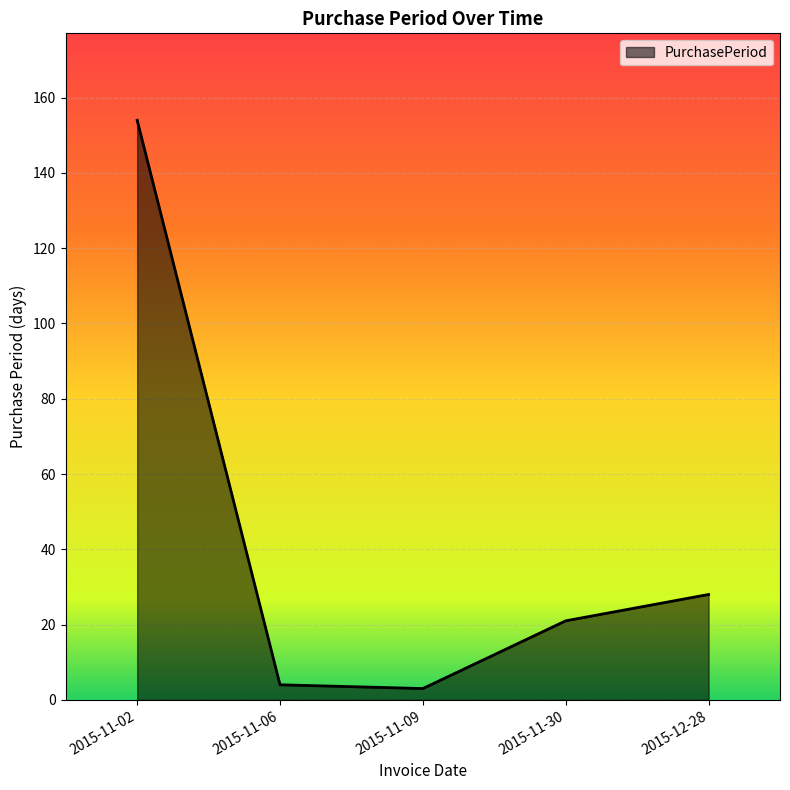

Which category has the highest value across all series?

2015-11-02